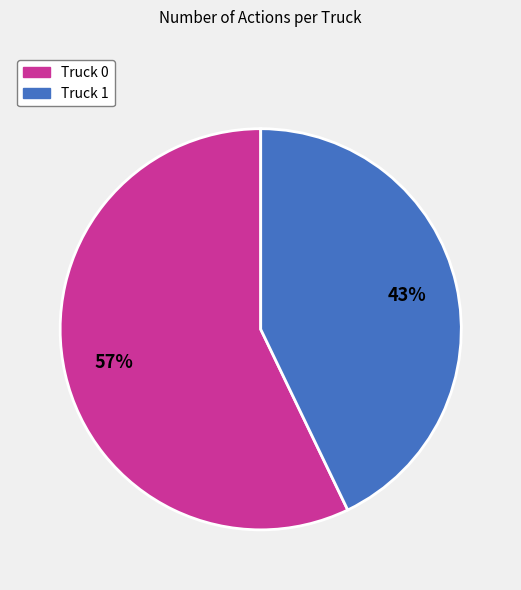

Does any single category account for the majority?

Yes